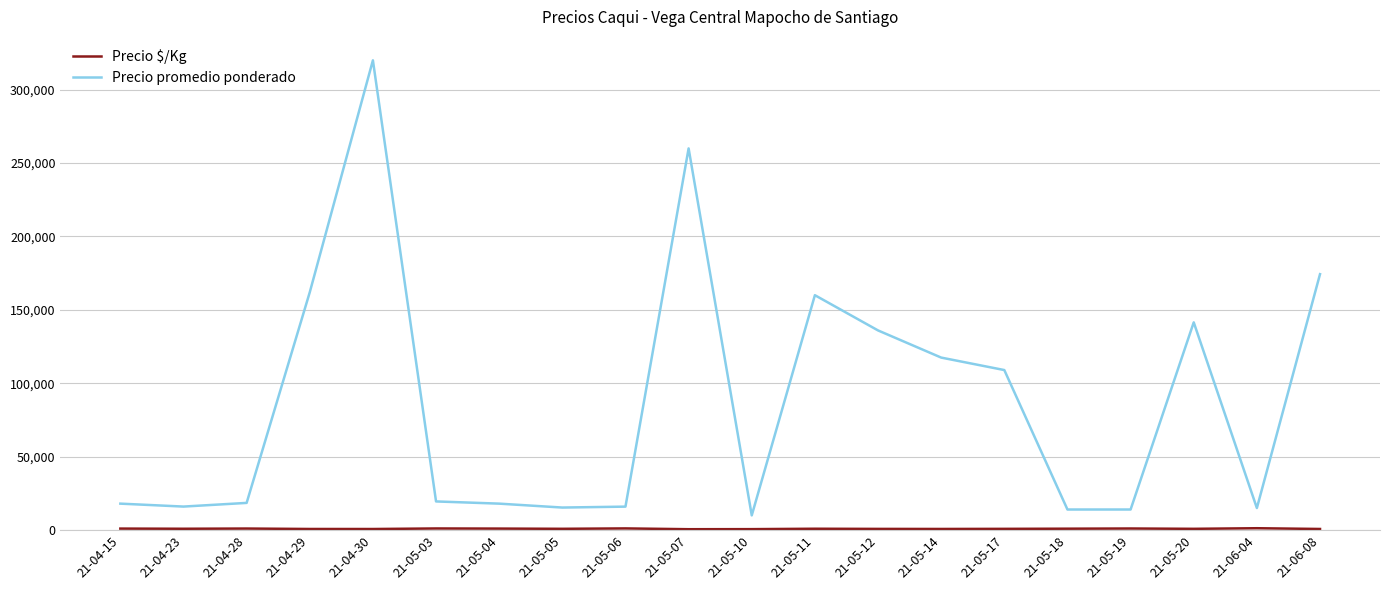

What is the minimum value for Precio promedio ponderado?

10000.0